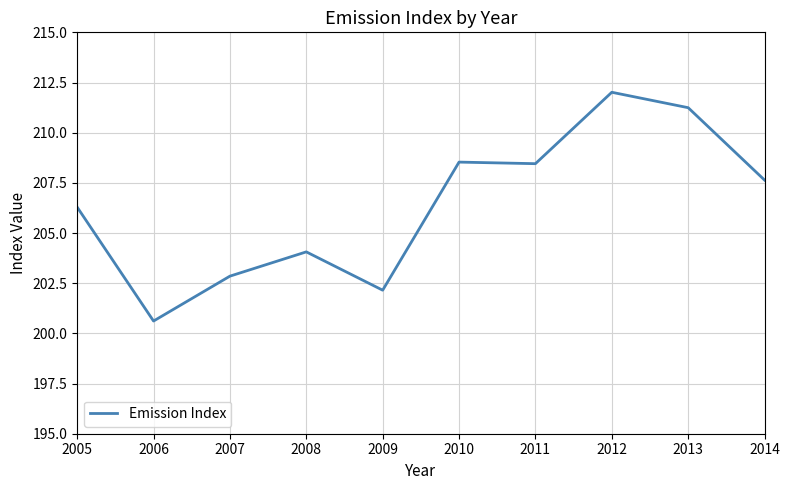

Is it true that the value at 2006 is 138.8?

False